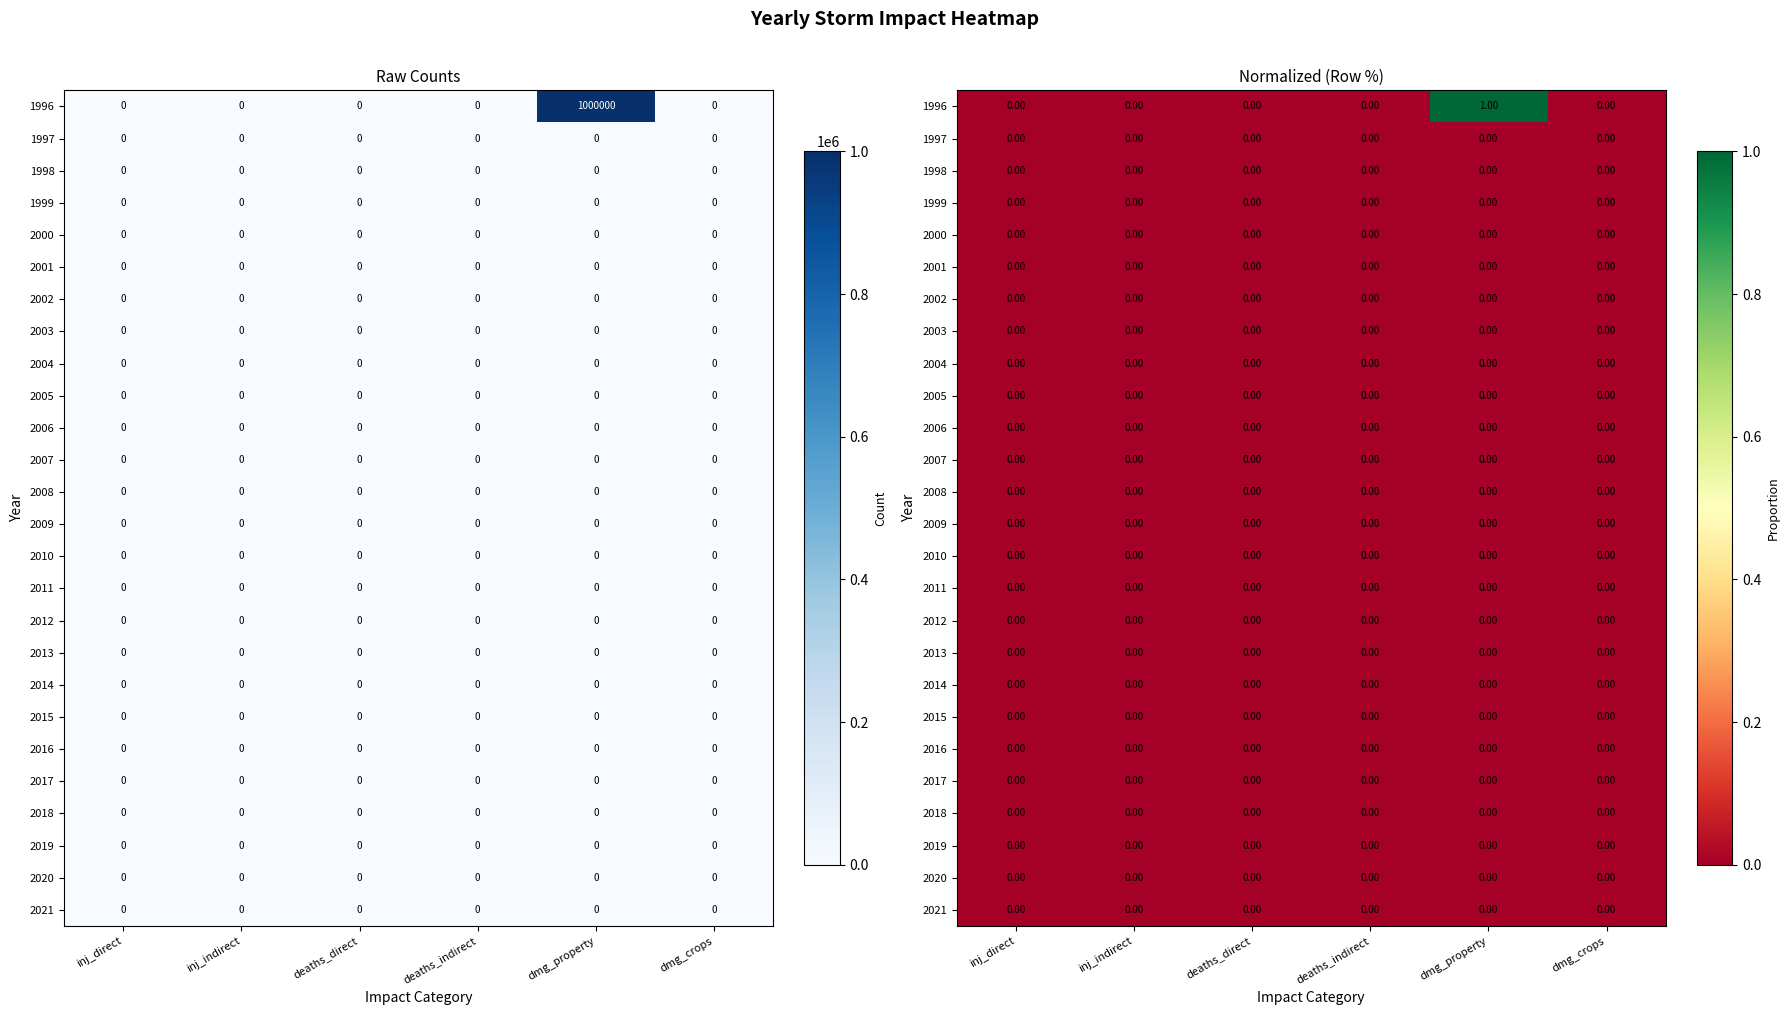

What is the spread (max minus min) of values at dmg_property?

1